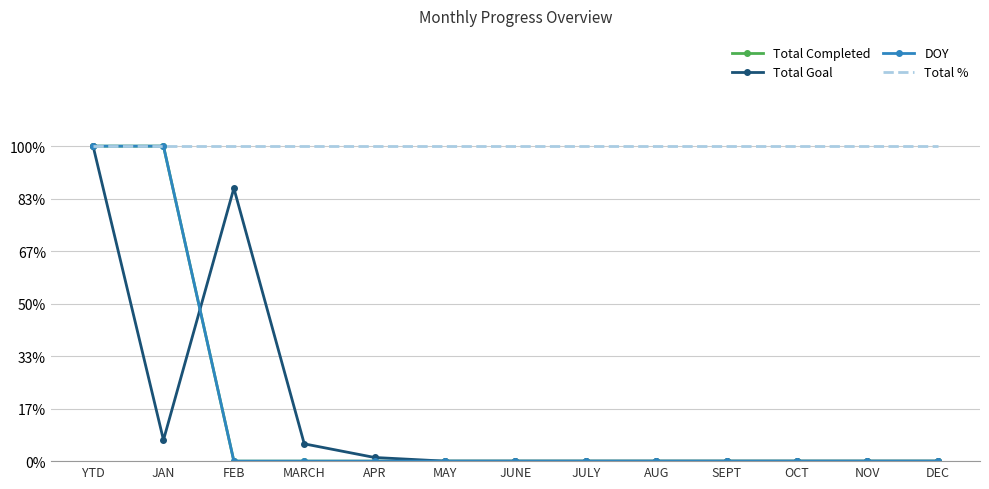

How many lines are shown in the chart?

4